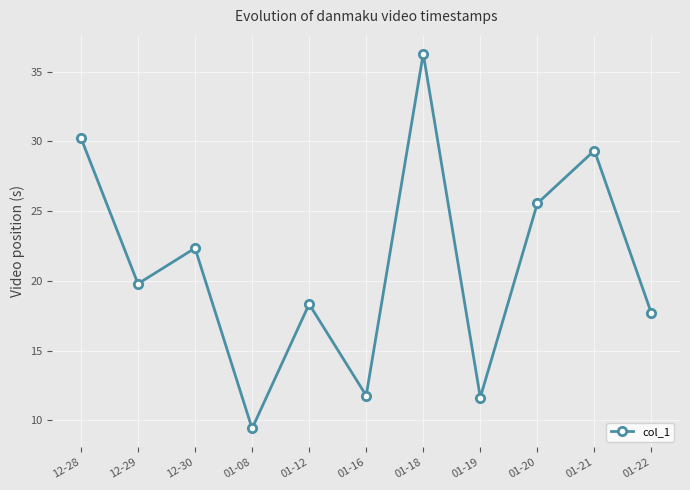

At which category does the data reach its first local peak?

12-30